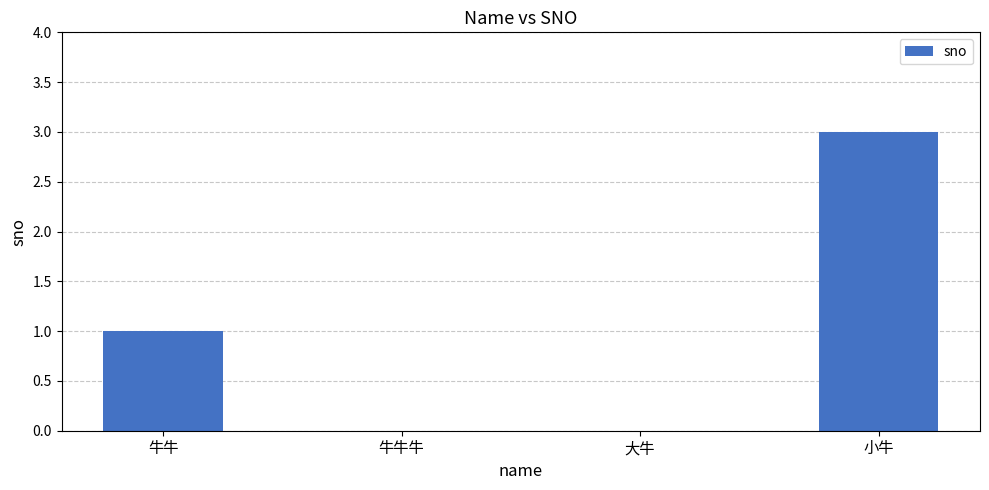

True or false: the data shows 3 at 小牛.

True